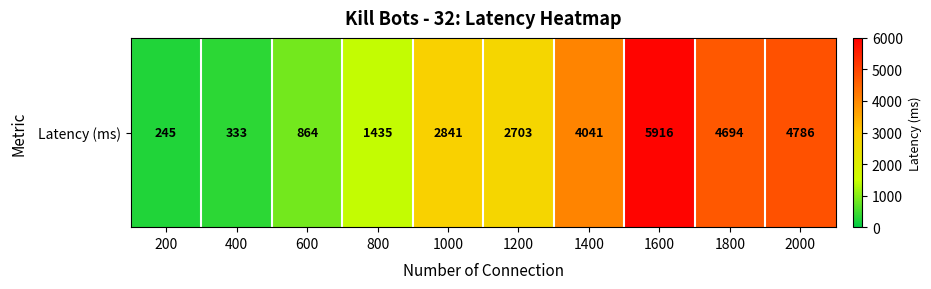

What is the change in value from 1000 to 1600?

+3075